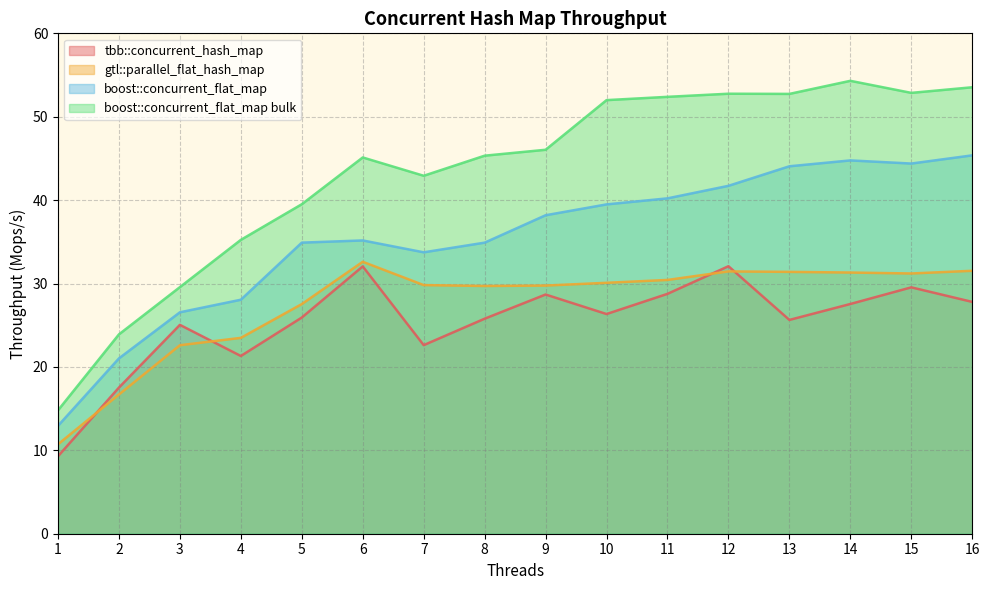

How many lines are shown in the chart?

4